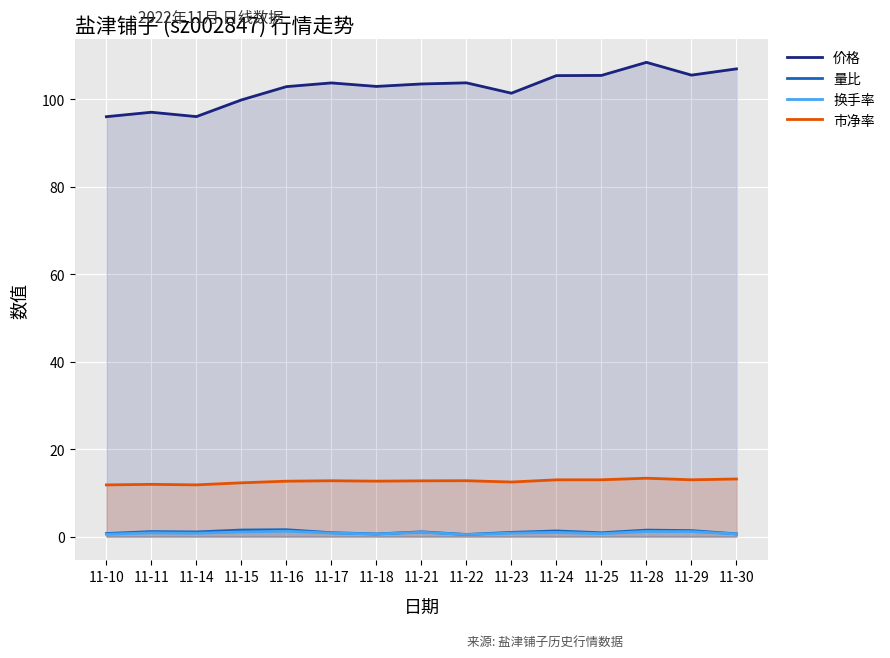

At which category does 市净率 reach its first local valley?

11-14